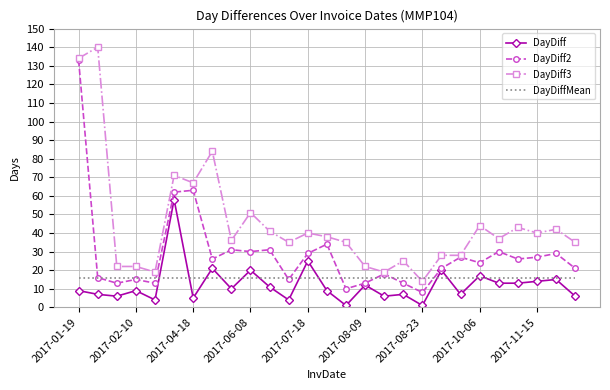

Which series has the largest total across all categories?

DayDiff3